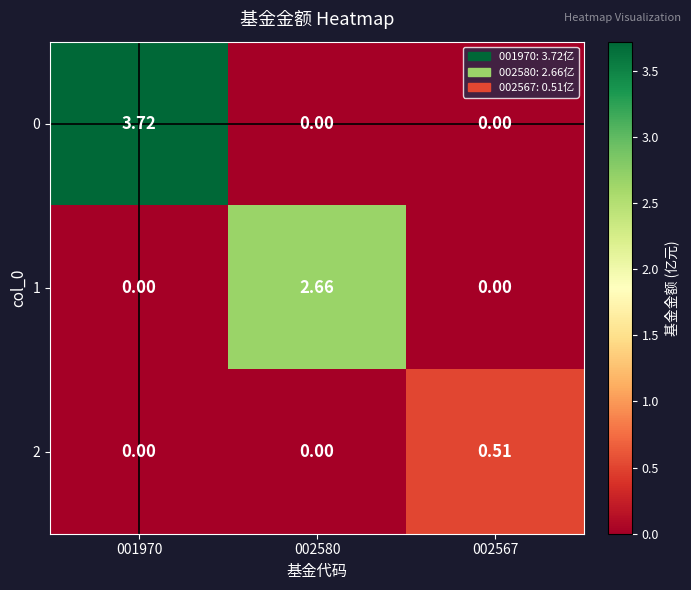

Is the value of 2 at 002567 greater than the value of 1 at 002567?

Yes